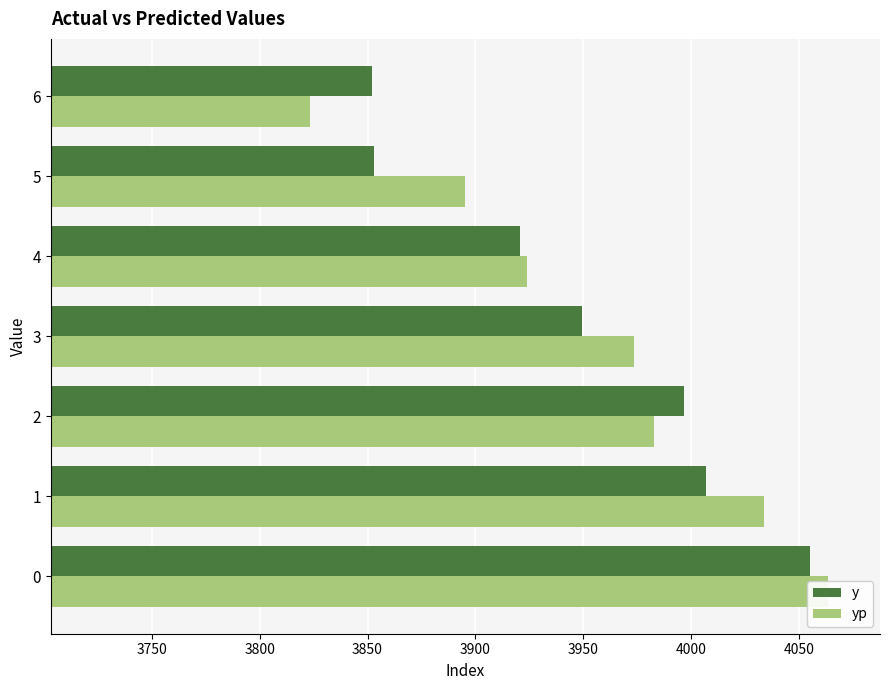

What are all the series names shown in the legend?

y, yp